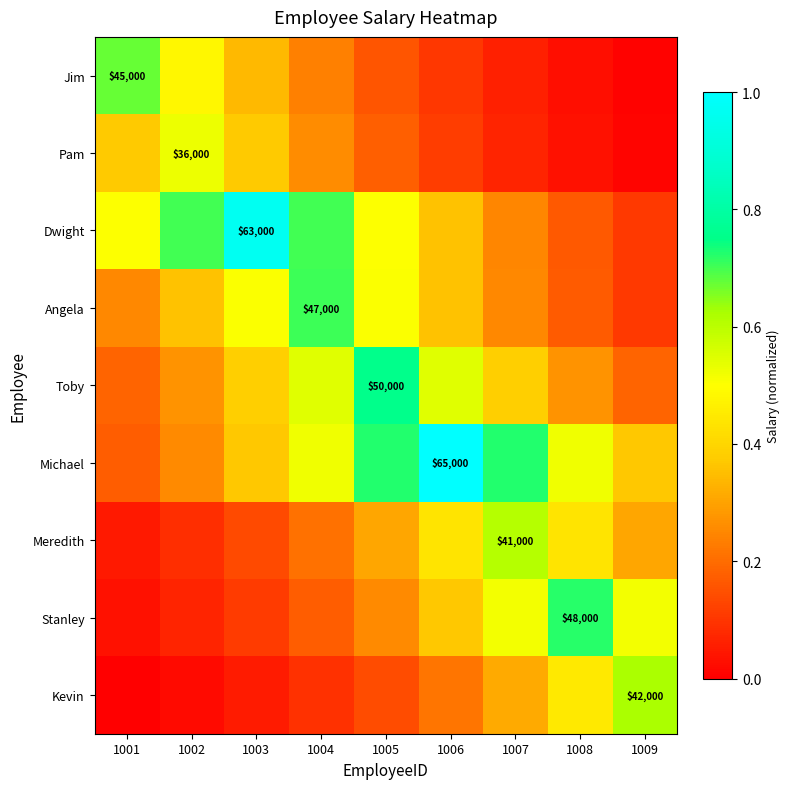

Which category has the highest value in the Stanley series?

1008